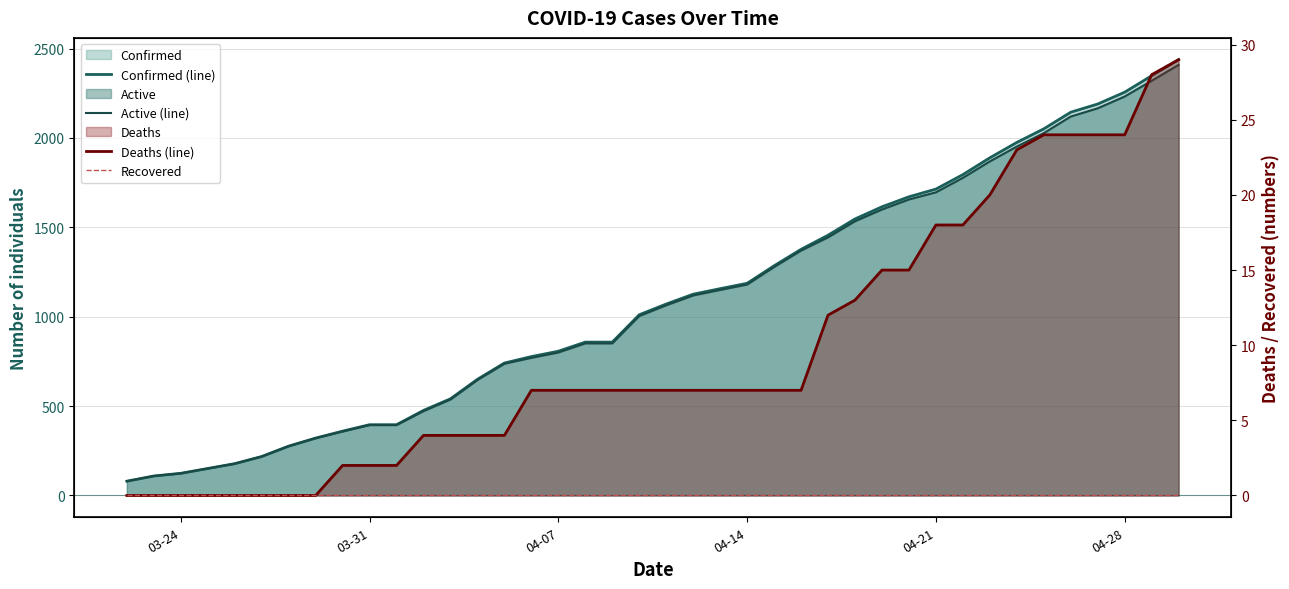

True or false: Active (line) has more than 0 points higher than both neighbors.

False